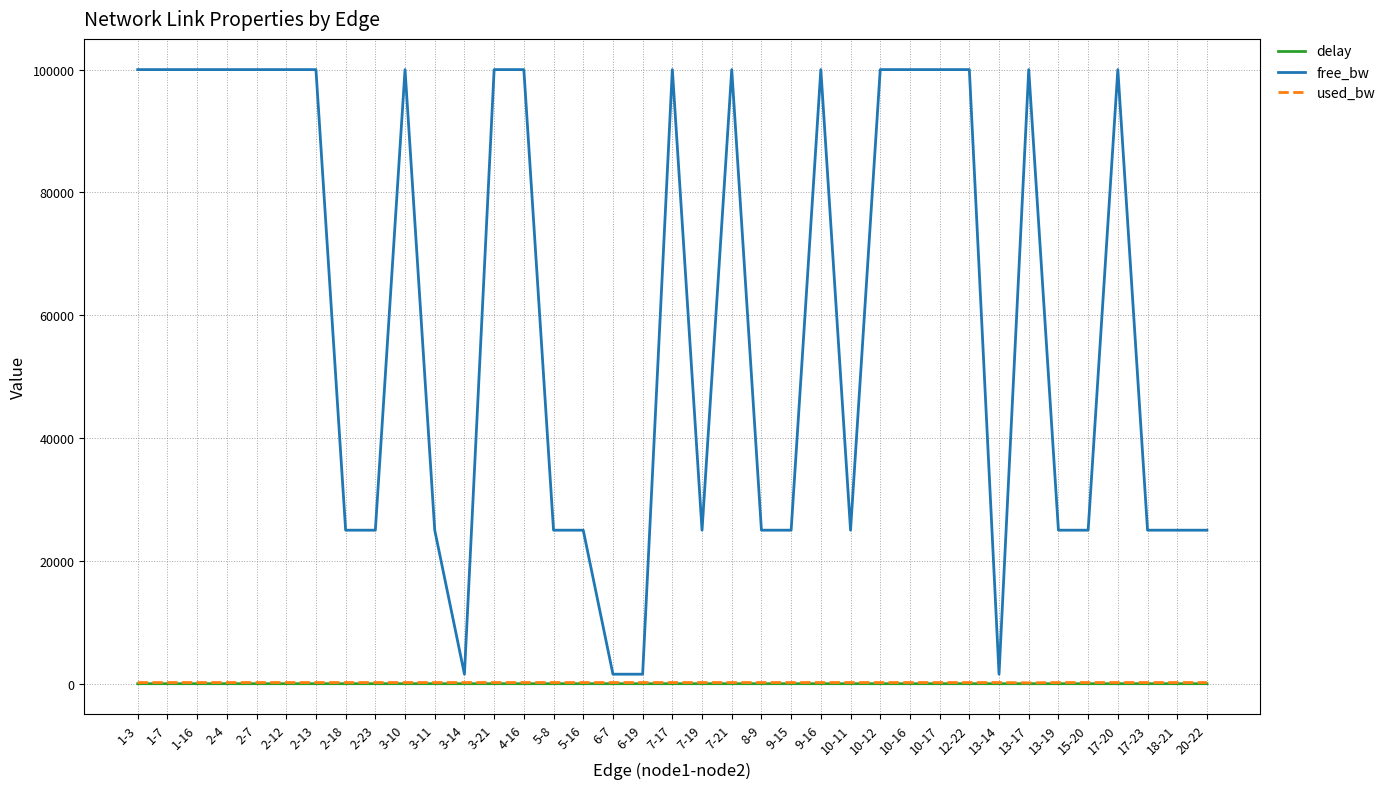

True or false: delay and used_bw cross at least once.

False